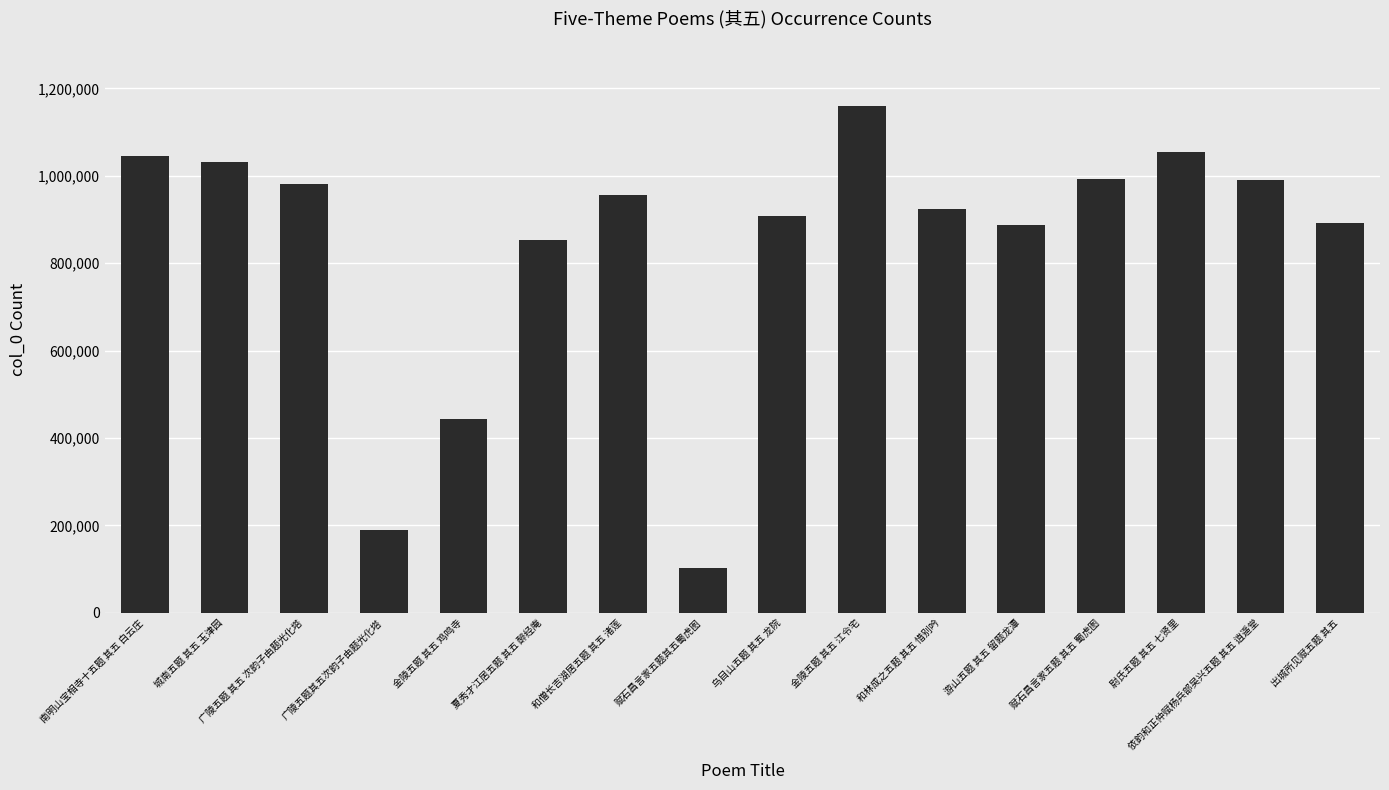

What is the difference between the values at 金陵五题 其五 鸡鸣寺 and 尉氏五题 其五 七贤里?

610823